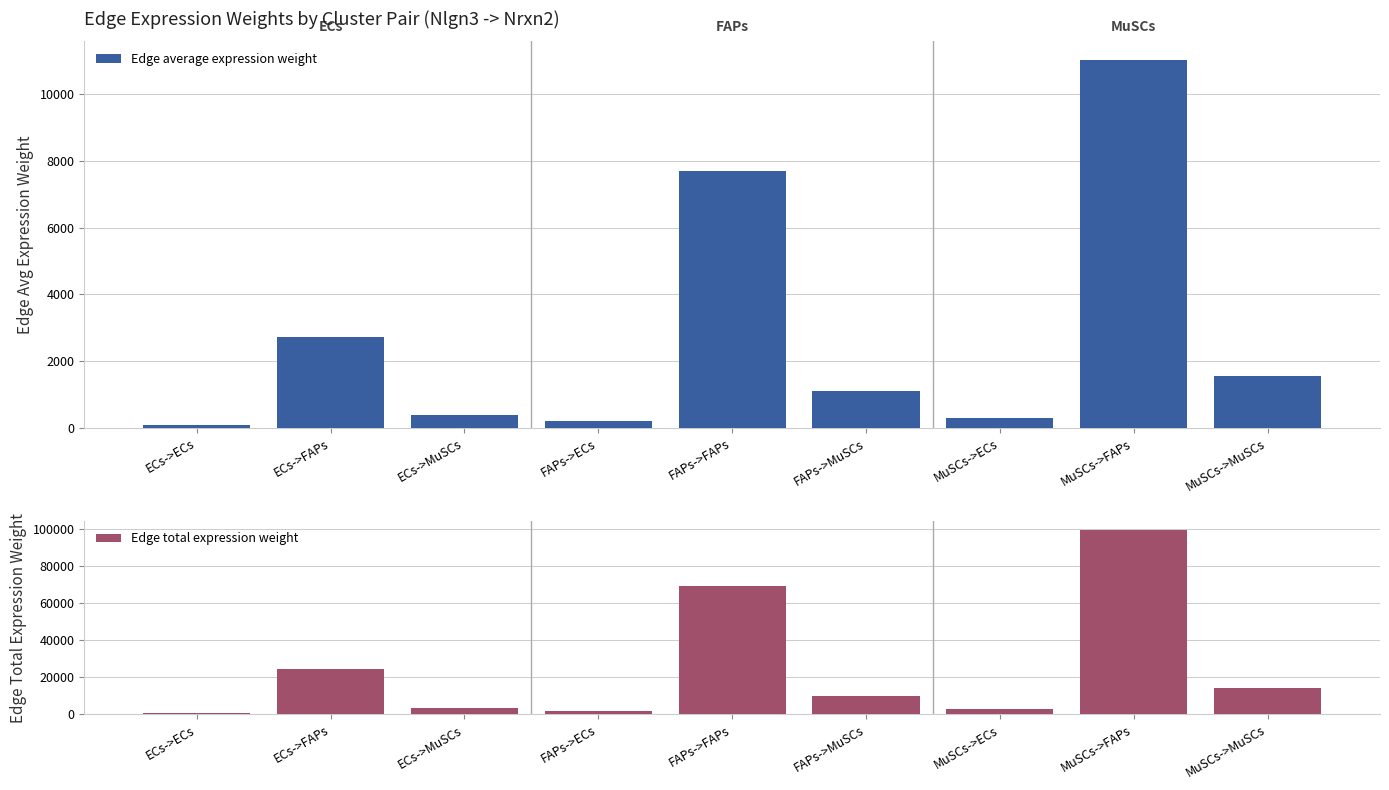

What is the spread (max minus min) of values at MuSCs->MuSCs?

12542.1